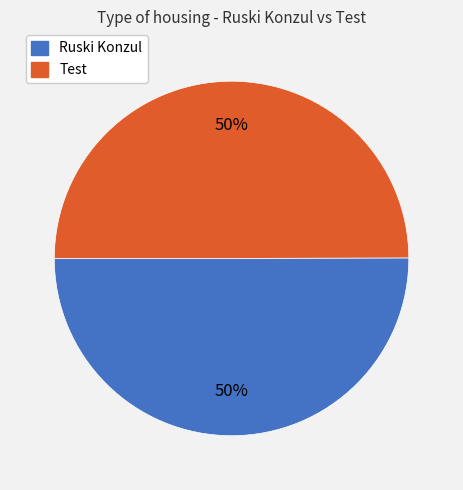

Do Ruski Konzul and Test together represent more than half of the pie?

Yes